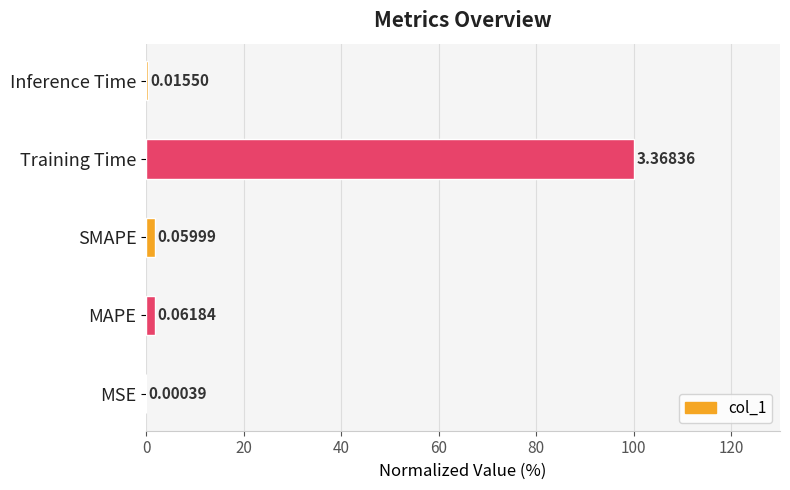

What is the greatest value displayed?

100.0